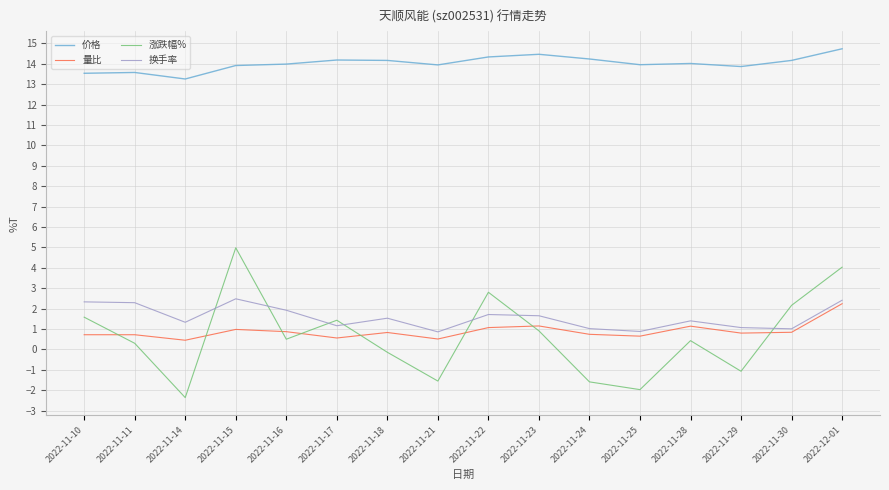

What is the difference between the 价格 values at 2022-11-25 and 2022-11-29?

0.1